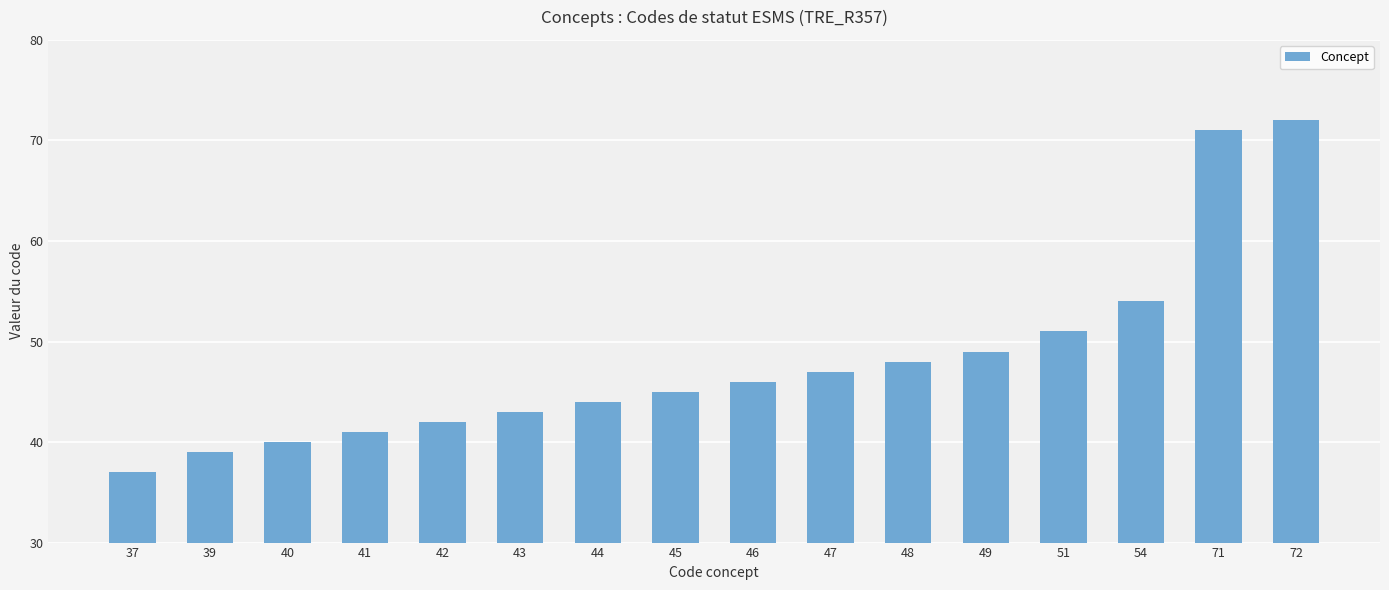

What is the greatest value displayed?

72